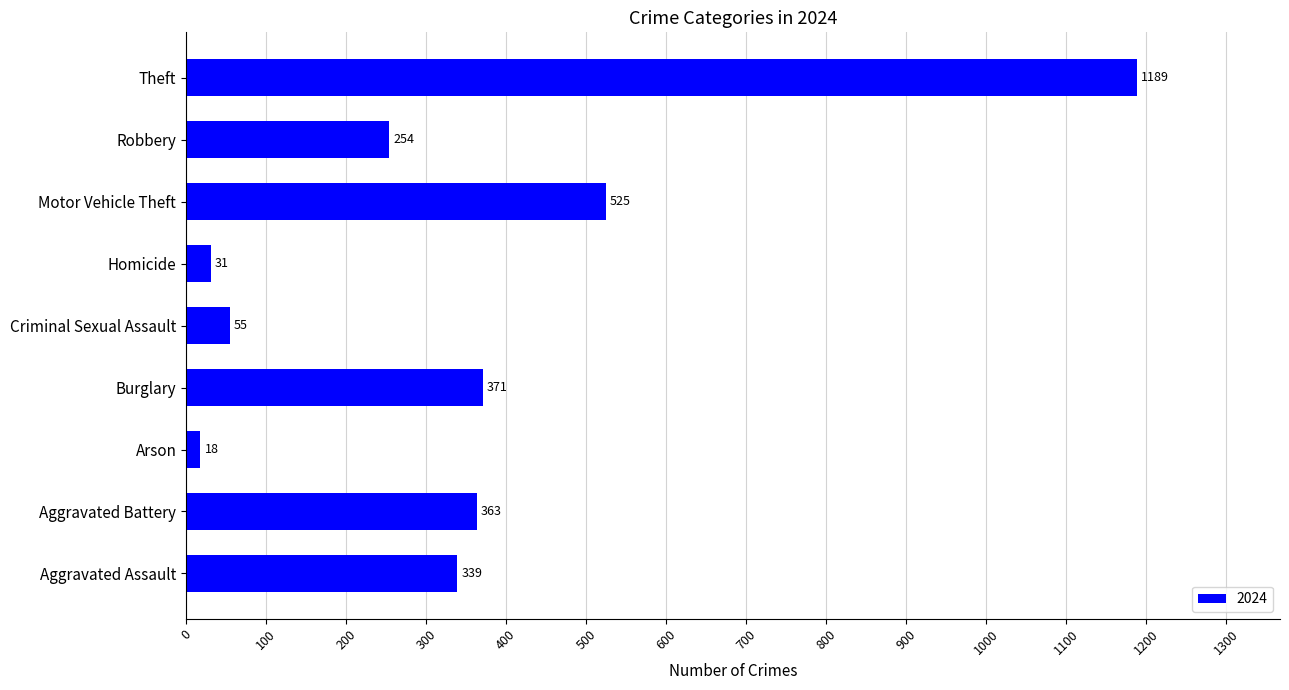

Approximately how many times larger is the value at Criminal Sexual Assault compared to Motor Vehicle Theft?

0.1